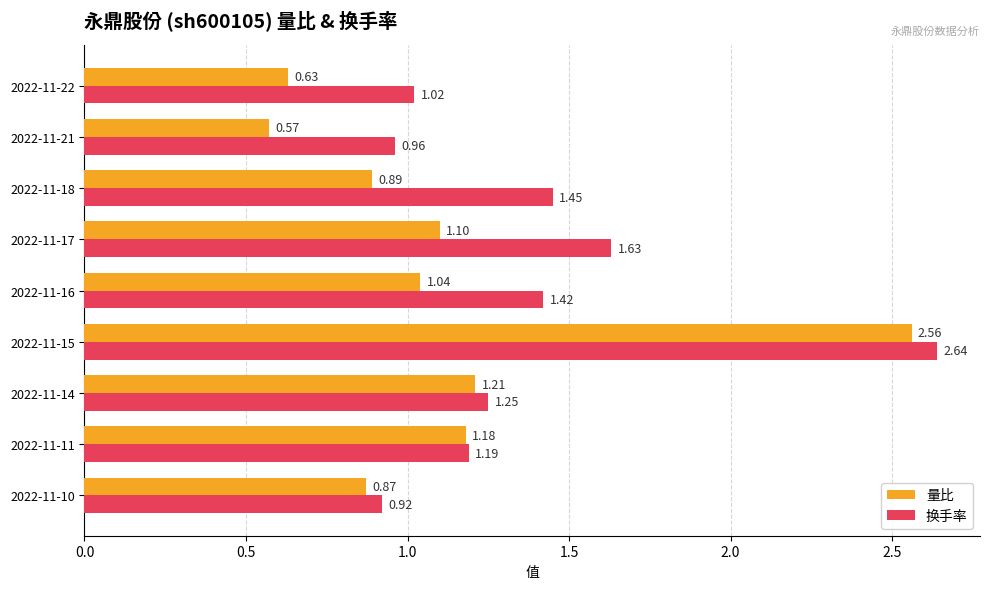

Rank the series at 2022-11-22 from lowest to highest value.

量比, 换手率